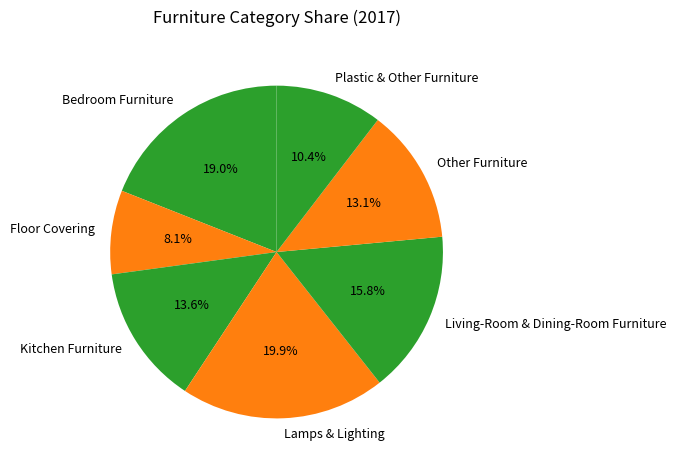

To the nearest percent, what portion does Kitchen Furniture represent?

14%